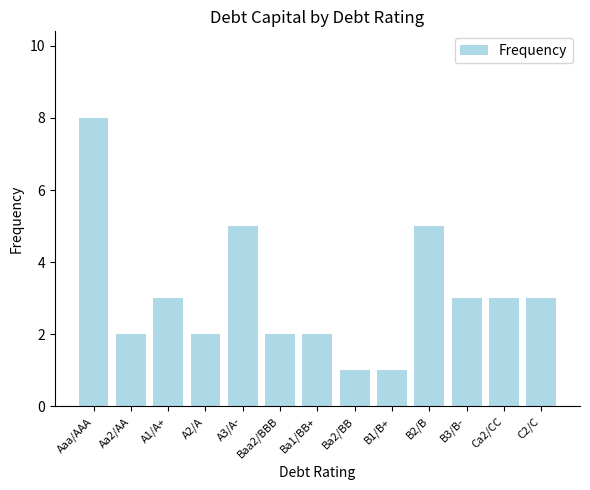

Which label corresponds to the largest value in the chart?

Aaa/AAA